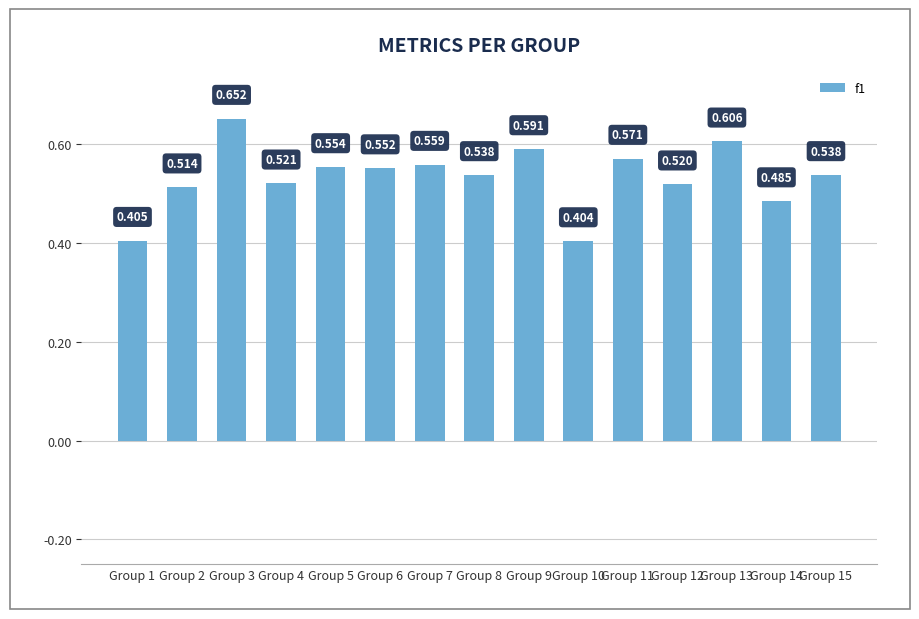

What is the average value?

0.5